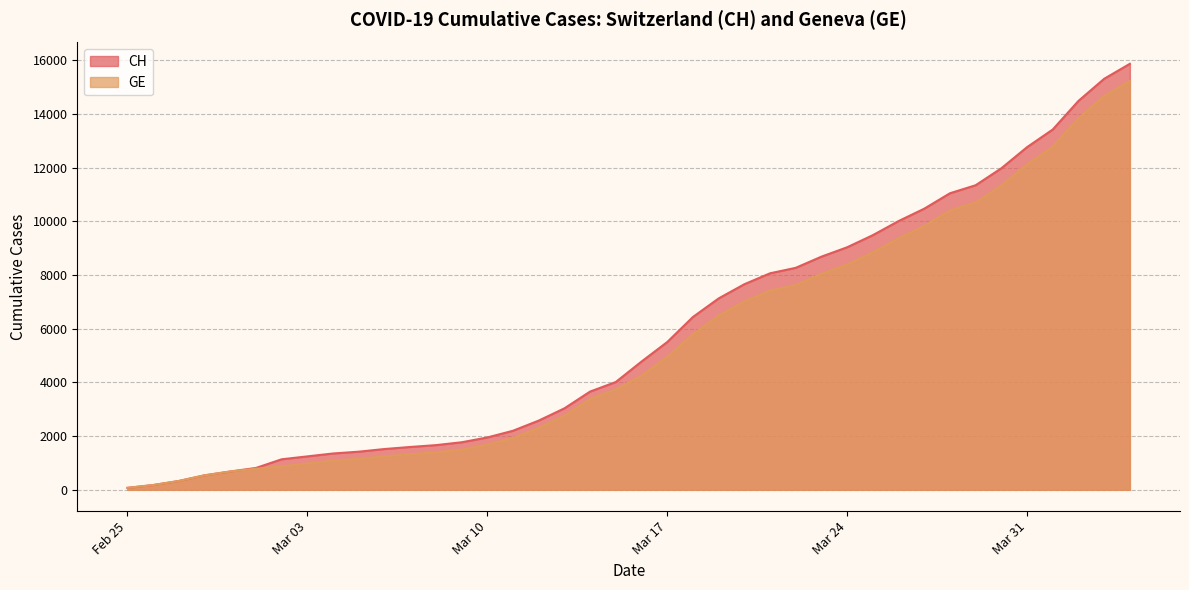

Rank the series by their average value, from lowest to highest.

GE, CH